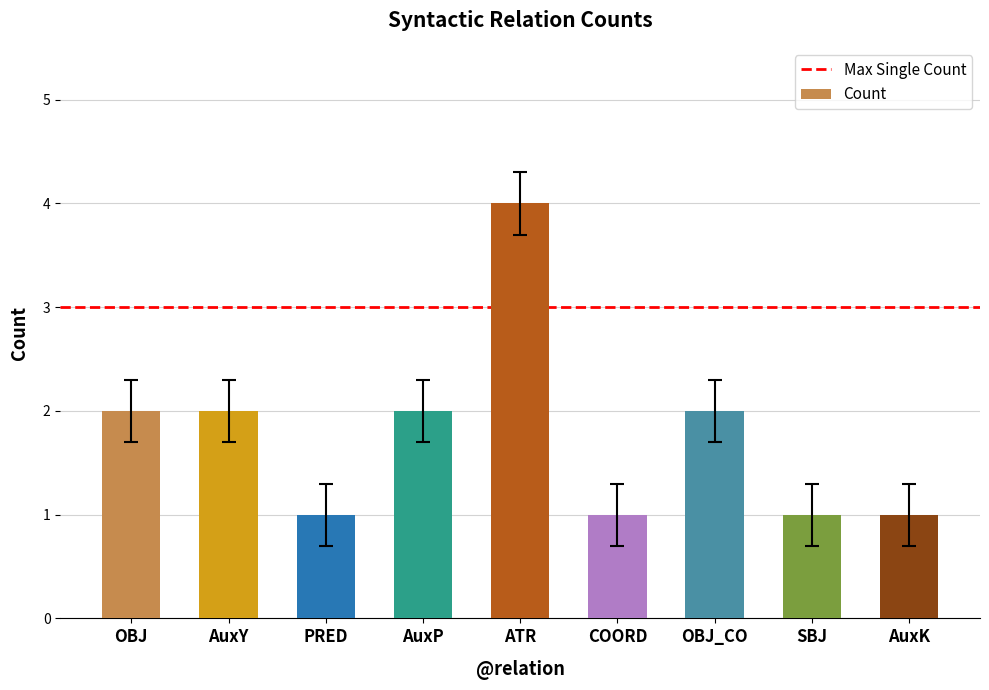

Reading right to left, extract all data points from this chart.

1	1	2	1	4	2	1	2	2